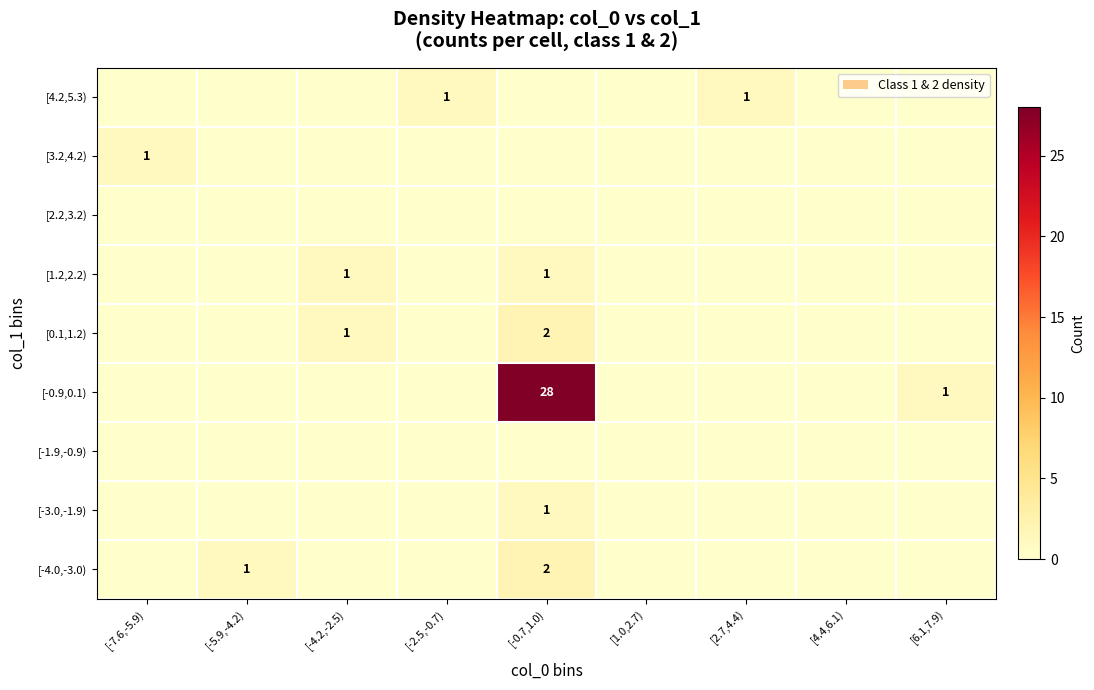

The value of [3.2,4.2) at [-7.6,-5.9) is 1. True or false?

True